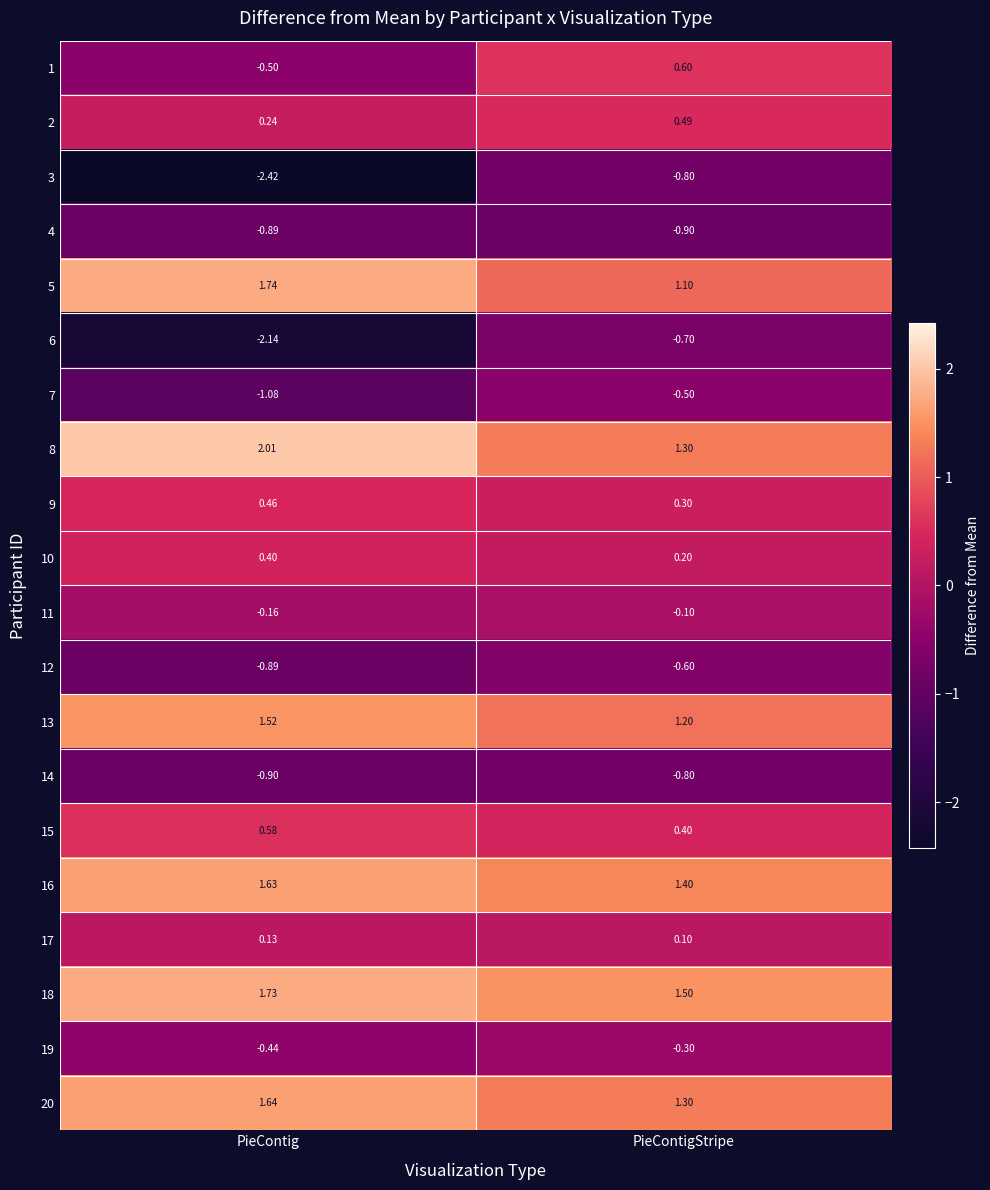

Where is 3 nearest to the value -1?

PieContigStripe